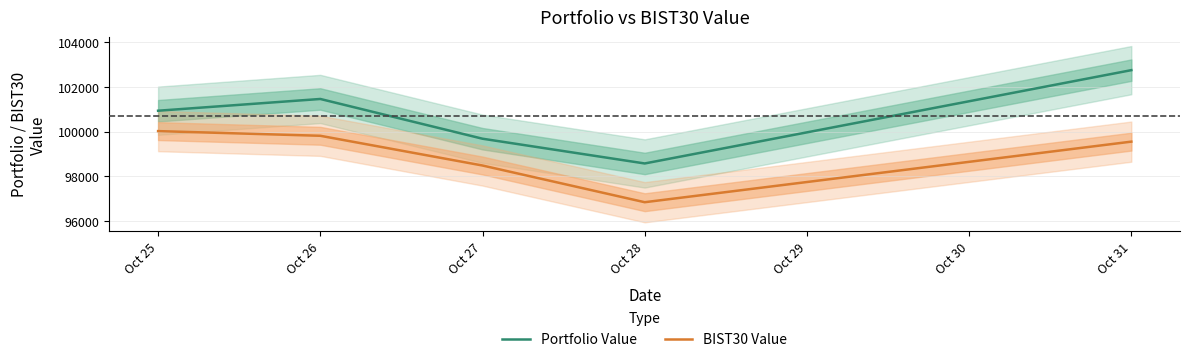

Which has a higher value, Oct 25 or Oct 28?

Oct 25